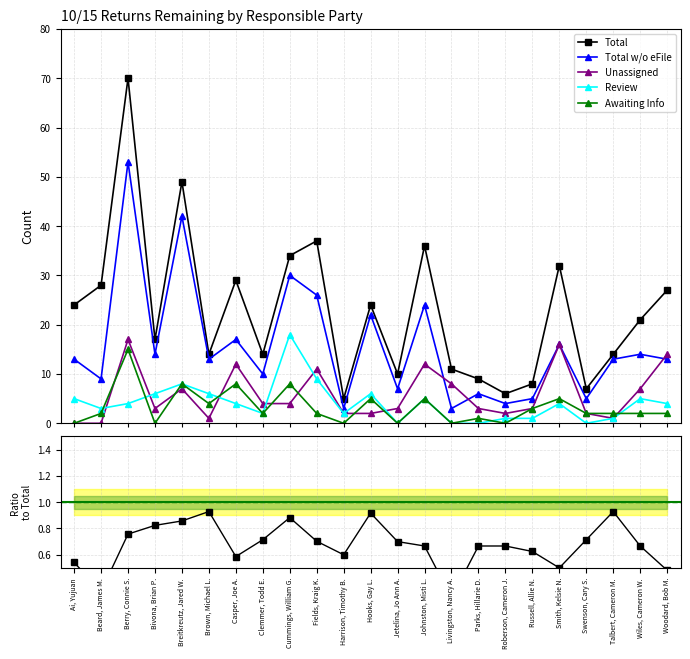

How many data points does each series have?

23